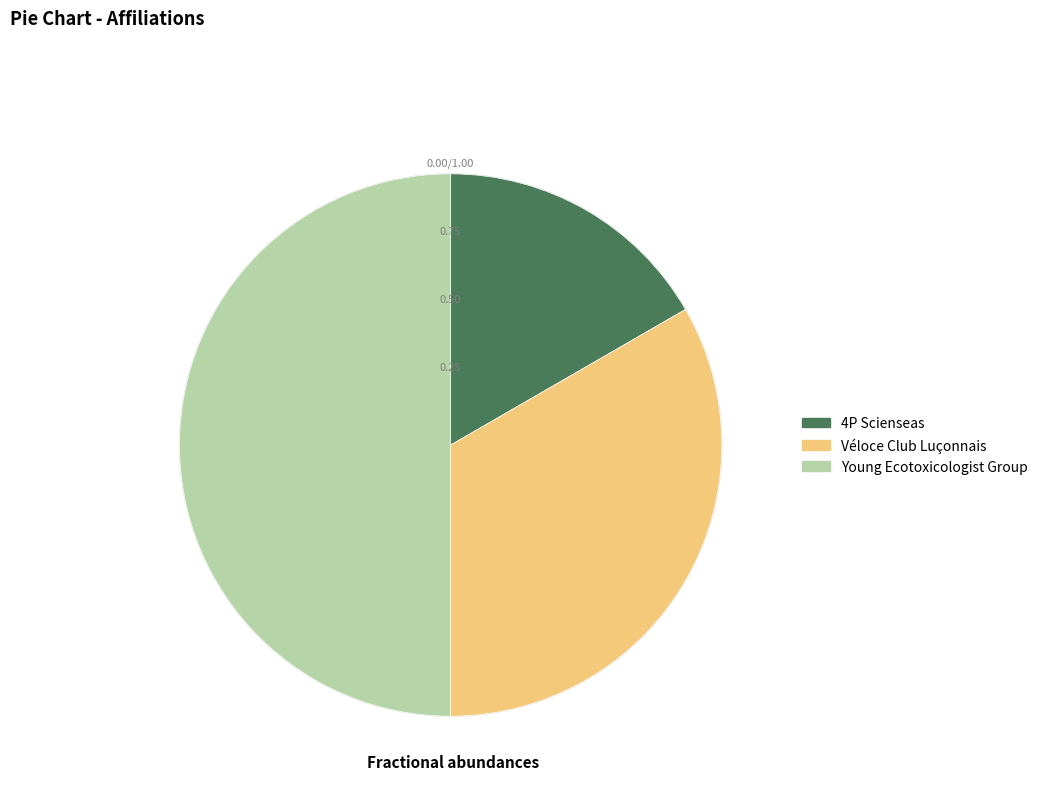

Which category has the biggest portion of the pie?

Young Ecotoxicologist Group